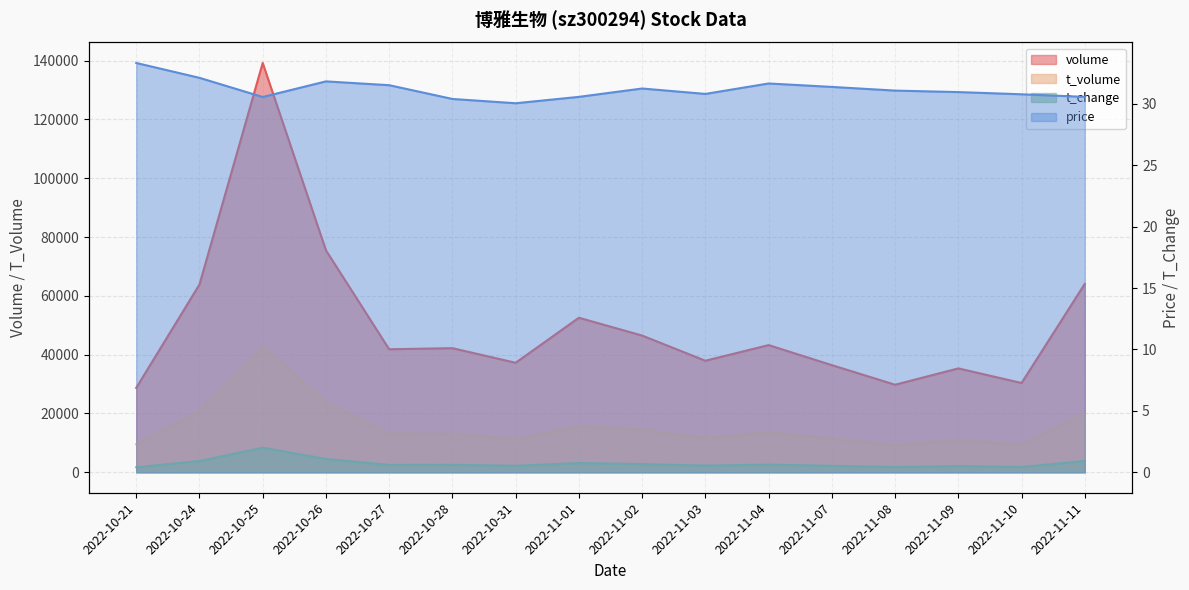

Count the number of data series in this chart.

4